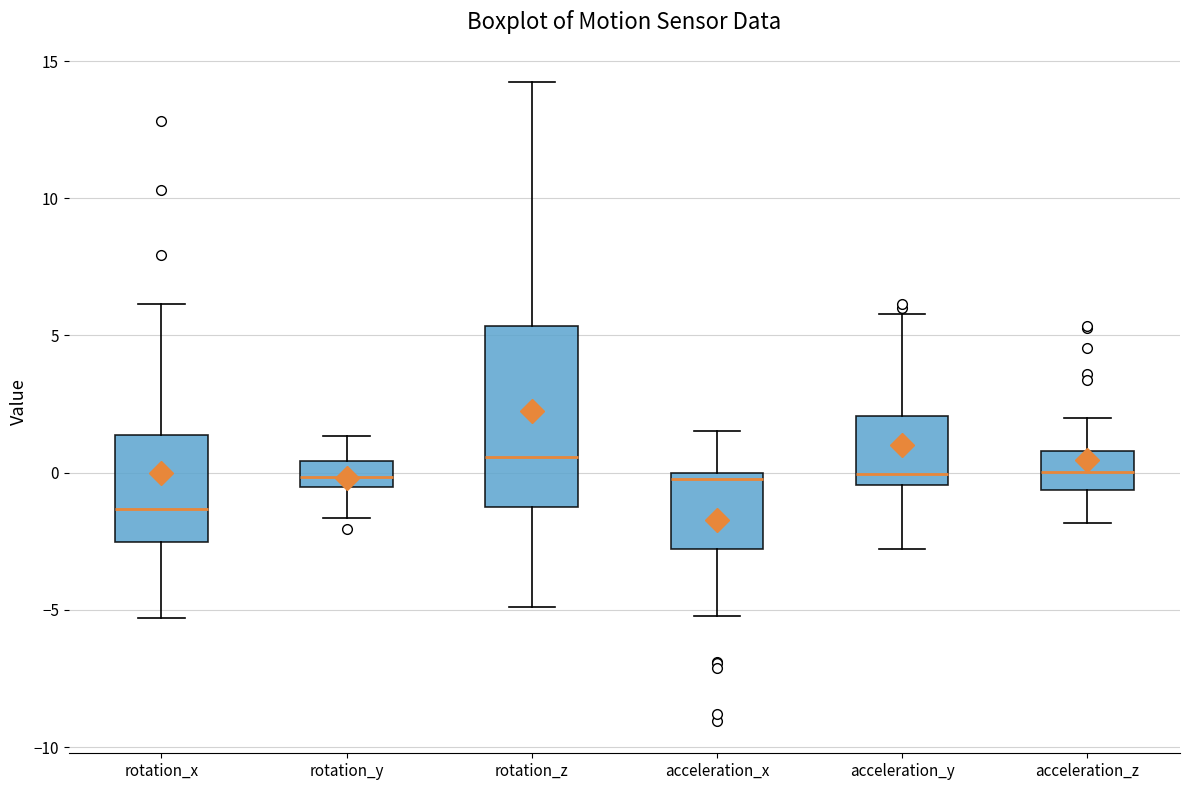

Which box is the tallest, from its lower edge to its upper edge?

rotation_z